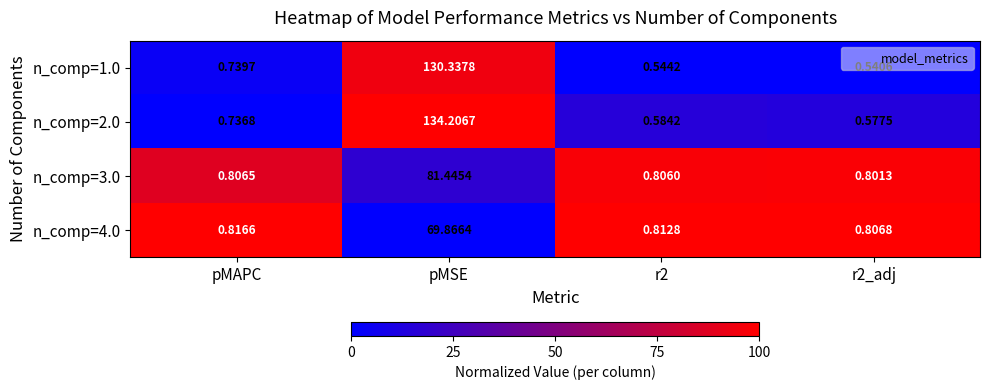

Is the value of n_comp=2.0 at pMSE greater than the value of n_comp=4.0 at r2?

Yes